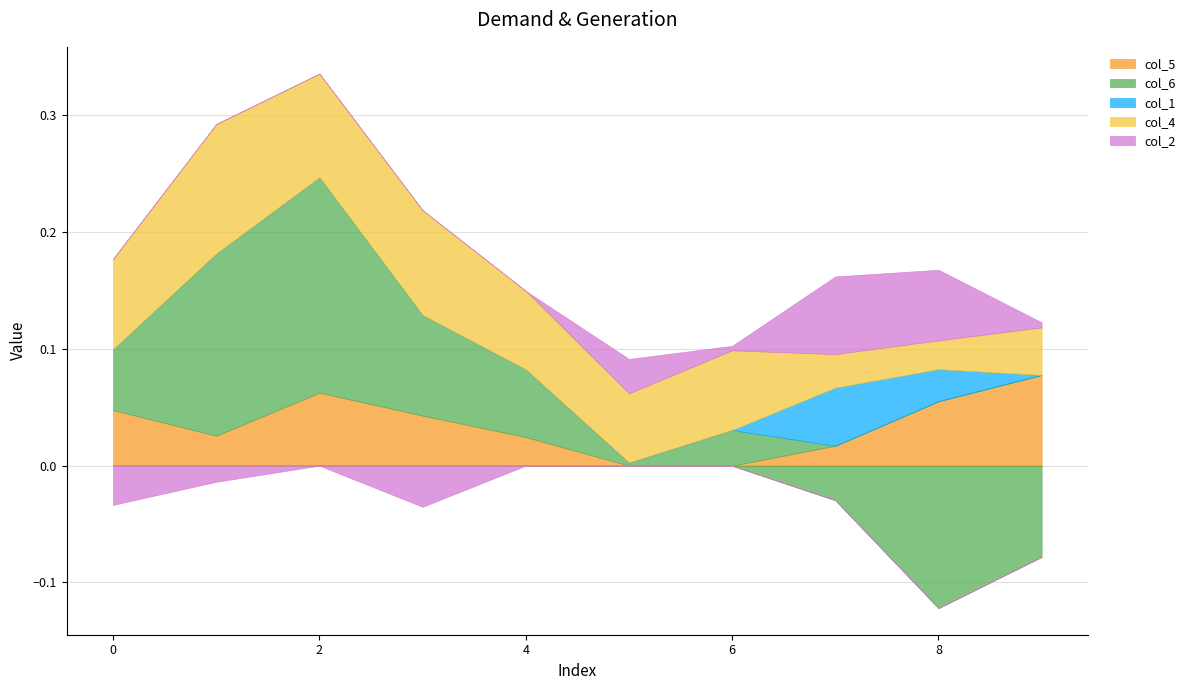

What is the total value across all series at 0?

0.1